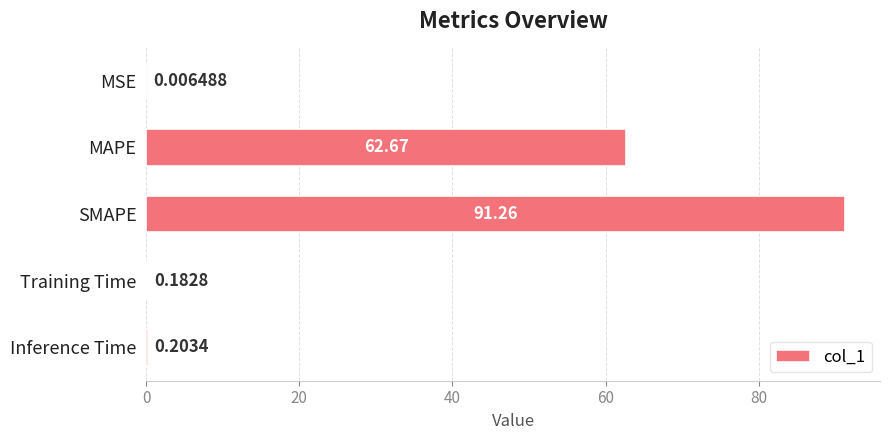

At which label is the value closest to 45?

MAPE